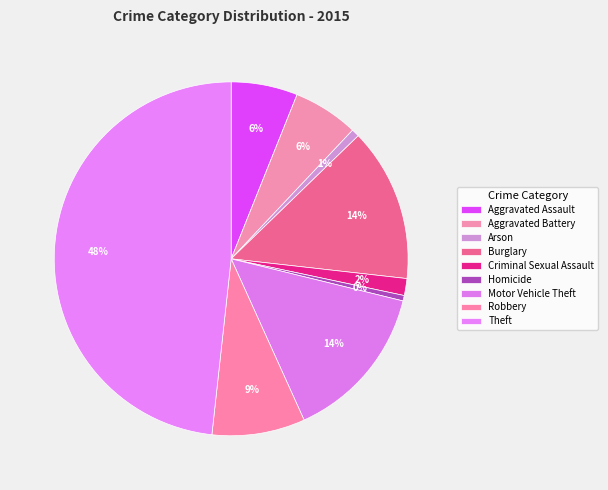

Rank the categories by value from highest to lowest.

Theft, Motor Vehicle Theft, Burglary, Robbery, Aggravated Assault, Aggravated Battery, Criminal Sexual Assault, Arson, Homicide